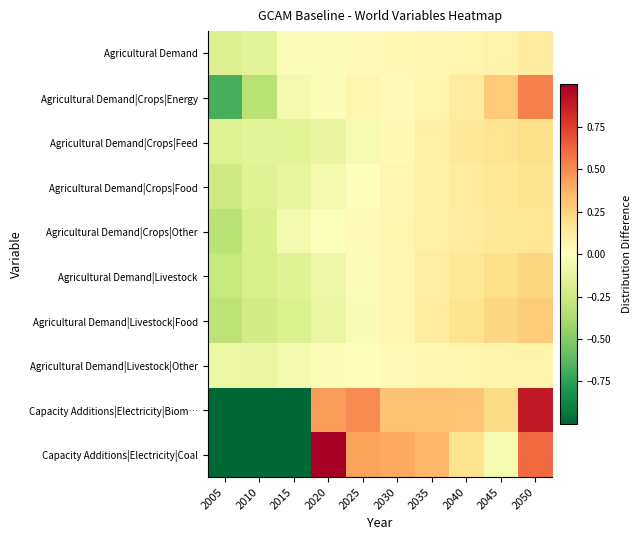

Reading left to right, transcribe all the data shown in this chart.

Agricultural Demand: 2005=-0.2	2010=-0.1	2015=-0.0	2020=-0.0	2025=0.0	2030=0.0	2035=0.0	2040=0.1	2045=0.1	2050=0.1
Agricultural Demand|Crops|Energy: 2005=-0.7	2010=-0.3	2015=-0.1	2020=-0.0	2025=0.1	2030=0.0	2035=0.1	2040=0.1	2045=0.3	2050=0.5
Agricultural Demand|Crops|Feed: 2005=-0.2	2010=-0.1	2015=-0.2	2020=-0.1	2025=-0.0	2030=0.0	2035=0.1	2040=0.1	2045=0.2	2050=0.2
Agricultural Demand|Crops|Food: 2005=-0.2	2010=-0.2	2015=-0.1	2020=-0.1	2025=-0.0	2030=0.0	2035=0.1	2040=0.1	2045=0.2	2050=0.2
Agricultural Demand|Crops|Other: 2005=-0.3	2010=-0.2	2015=-0.1	2020=-0.0	2025=0.0	2030=0.1	2035=0.1	2040=0.1	2045=0.1	2050=0.2
Agricultural Demand|Livestock: 2005=-0.3	2010=-0.2	2015=-0.2	2020=-0.1	2025=-0.0	2030=0.0	2035=0.1	2040=0.2	2045=0.2	2050=0.2
Agricultural Demand|Livestock|Food: 2005=-0.3	2010=-0.2	2015=-0.2	2020=-0.1	2025=-0.0	2030=0.1	2035=0.1	2040=0.2	2045=0.2	2050=0.3
Agricultural Demand|Livestock|Other: 2005=-0.1	2010=-0.1	2015=-0.1	2020=-0.0	2025=0.0	2030=0.0	2035=0.0	2040=0.1	2045=0.1	2050=0.1
Capacity Additions|Electricity|Biom…: 2005=-1.0	2010=-1.0	2015=-1.0	2020=0.4	2025=0.5	2030=0.3	2035=0.3	2040=0.3	2045=0.2	2050=0.9
Capacity Additions|Electricity|Coal: 2005=-1.0	2010=-1.0	2015=-1.0	2020=1.1	2025=0.4	2030=0.4	2035=0.4	2040=0.2	2045=-0.0	2050=0.6